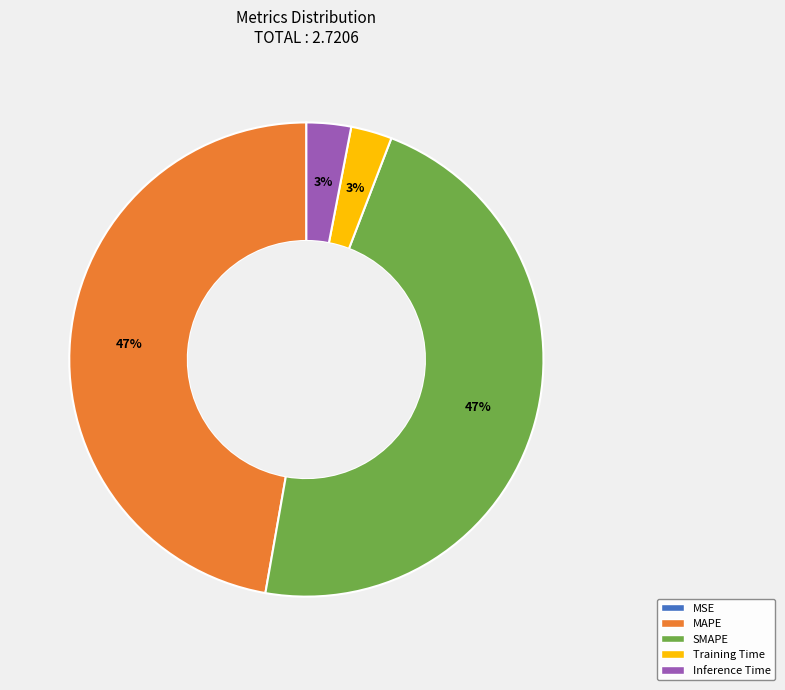

Which has a higher value, MAPE or Inference Time?

MAPE